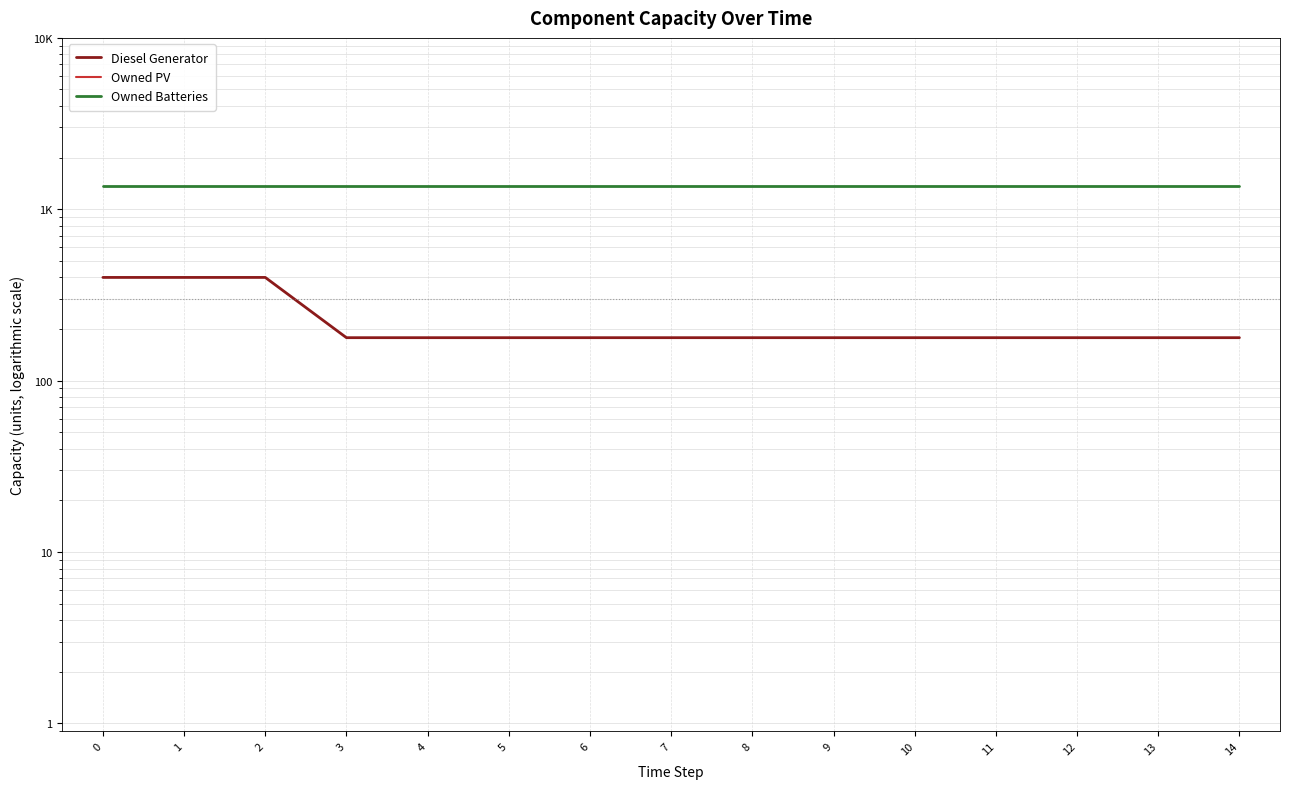

The value of Owned Batteries at 3 is 1374.0. True or false?

True